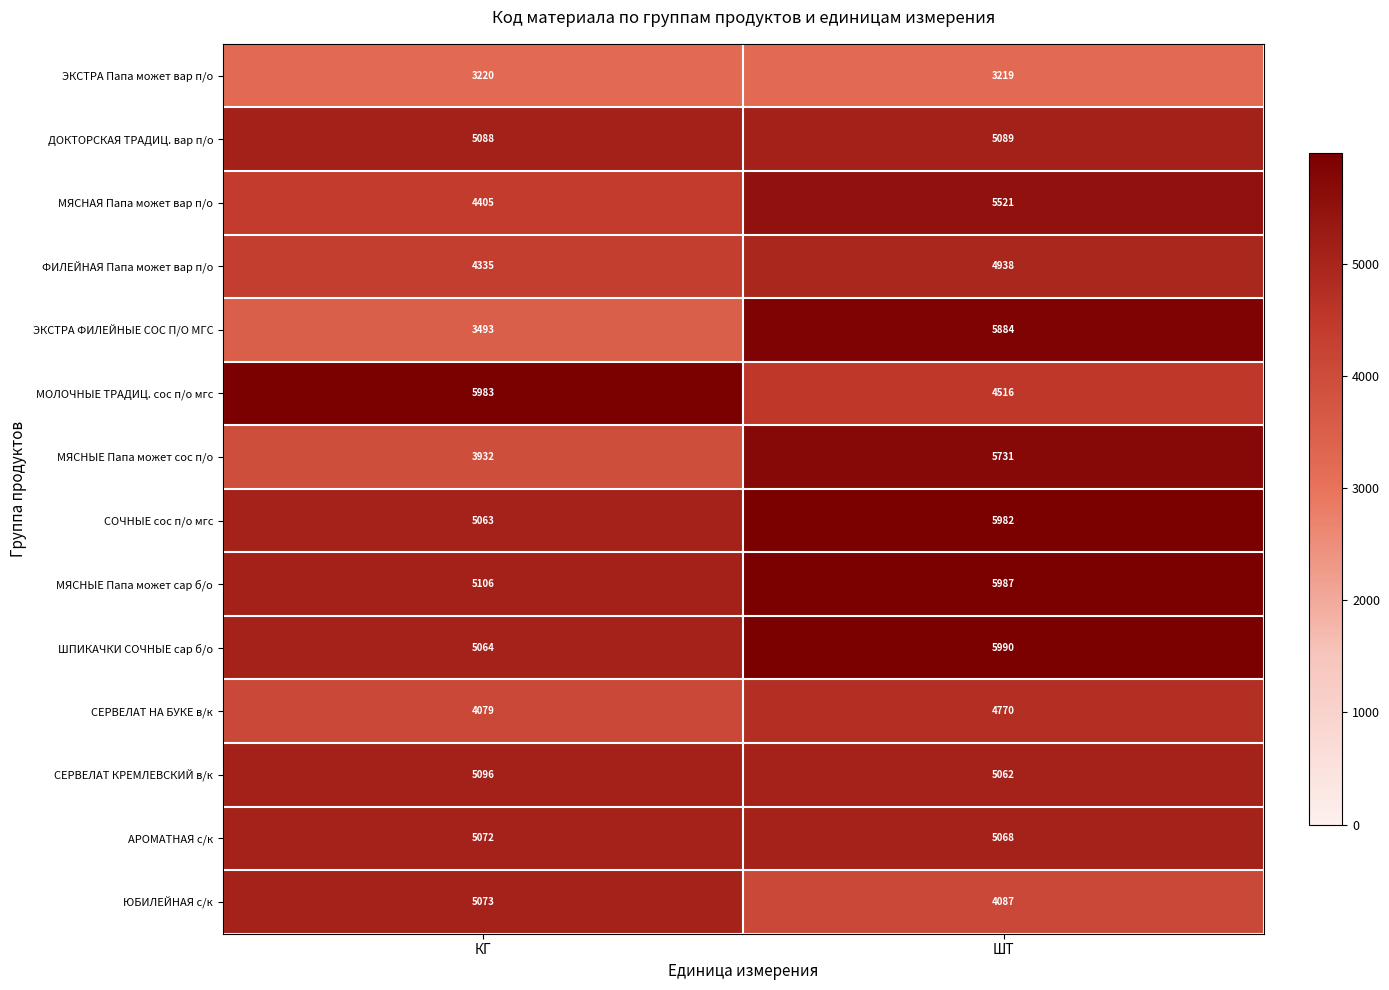

Rank the series by their maximum value, from lowest to highest.

ЭКСТРА Папа может вар п/о, СЕРВЕЛАТ НА БУКЕ в/к, ФИЛЕЙНАЯ Папа может вар п/о, АРОМАТНАЯ с/к, ЮБИЛЕЙНАЯ с/к, ДОКТОРСКАЯ ТРАДИЦ. вар п/о, СЕРВЕЛАТ КРЕМЛЕВСКИЙ в/к, МЯСНАЯ Папа может вар п/о, МЯСНЫЕ Папа может сос п/о, ЭКСТРА ФИЛЕЙНЫЕ СОС П/О МГС, СОЧНЫЕ сос п/о мгс, МОЛОЧНЫЕ ТРАДИЦ. сос п/о мгс, МЯСНЫЕ Папа может сар б/о, ШПИКАЧКИ СОЧНЫЕ сар б/о